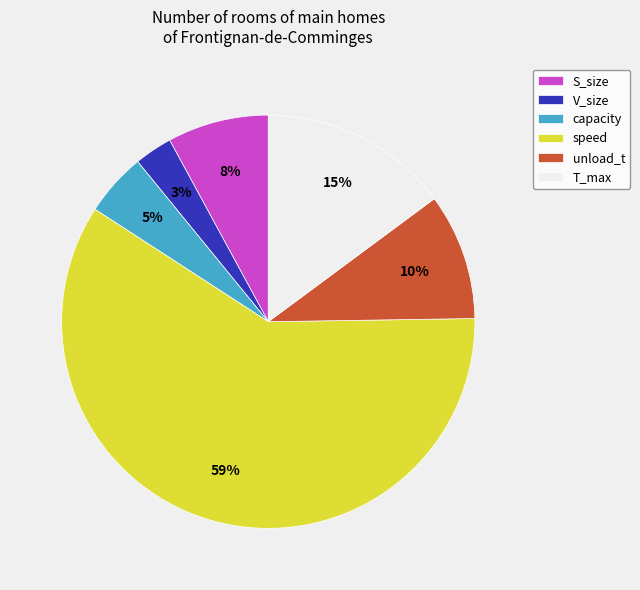

Is S_size the majority of the pie?

No